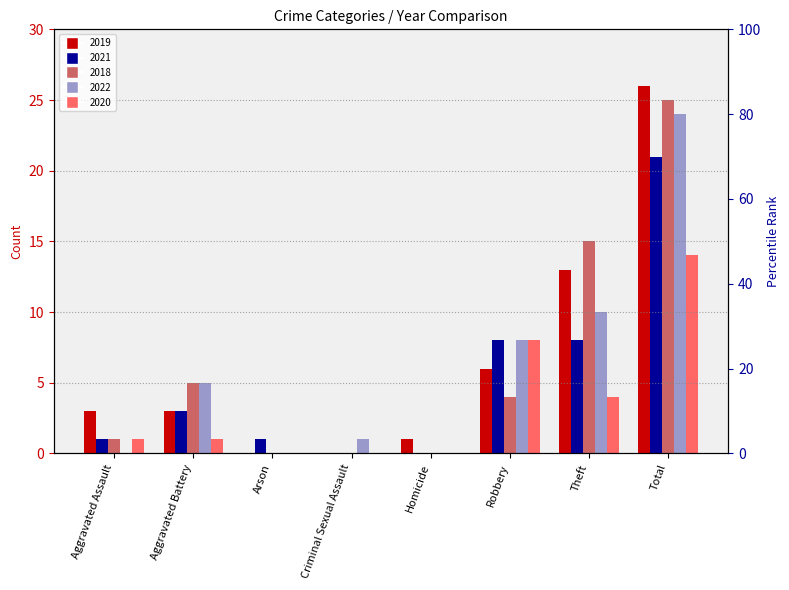

What is the average value of the 2022 series?

6